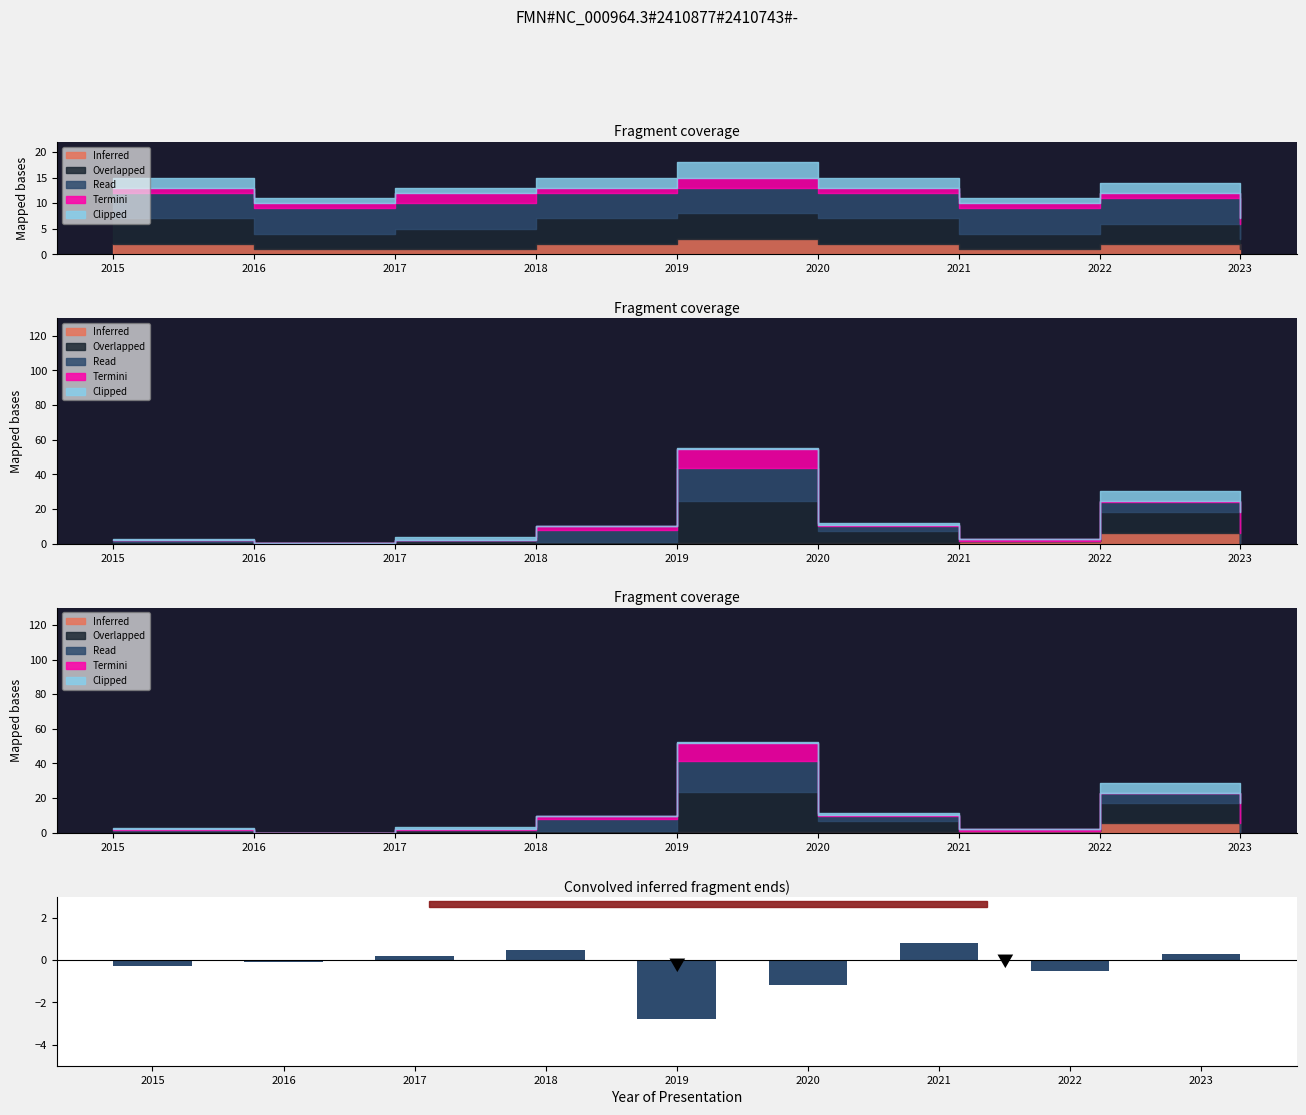

What is the change in value from 2015 to 2021?

+1.1